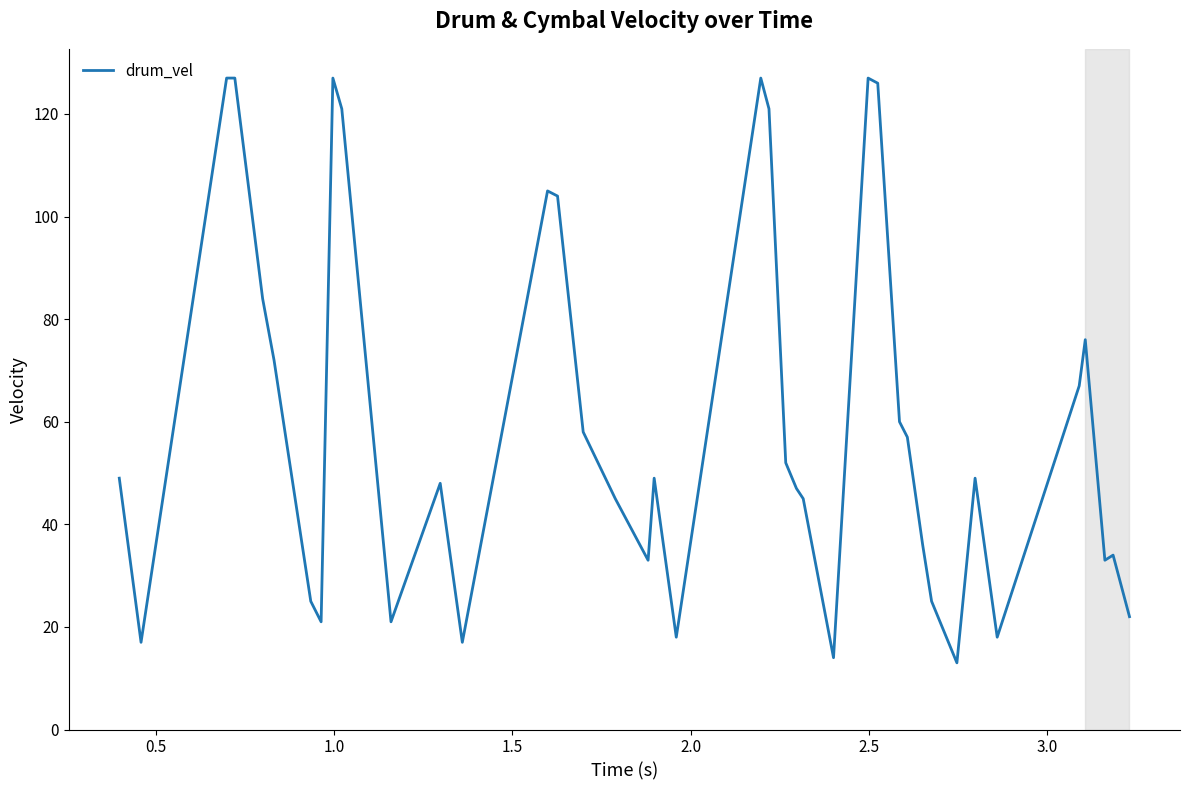

Is this an area chart (filled region under the line)?

No